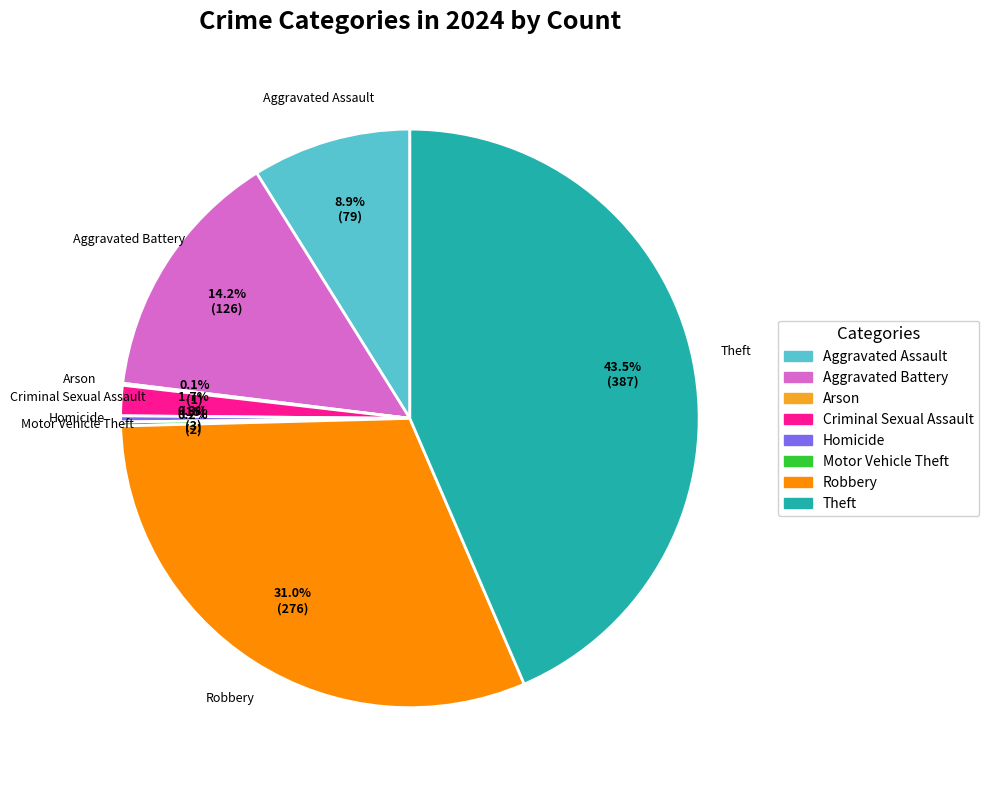

Approximately how many times larger is the value at Aggravated Assault compared to Aggravated Battery?

0.6